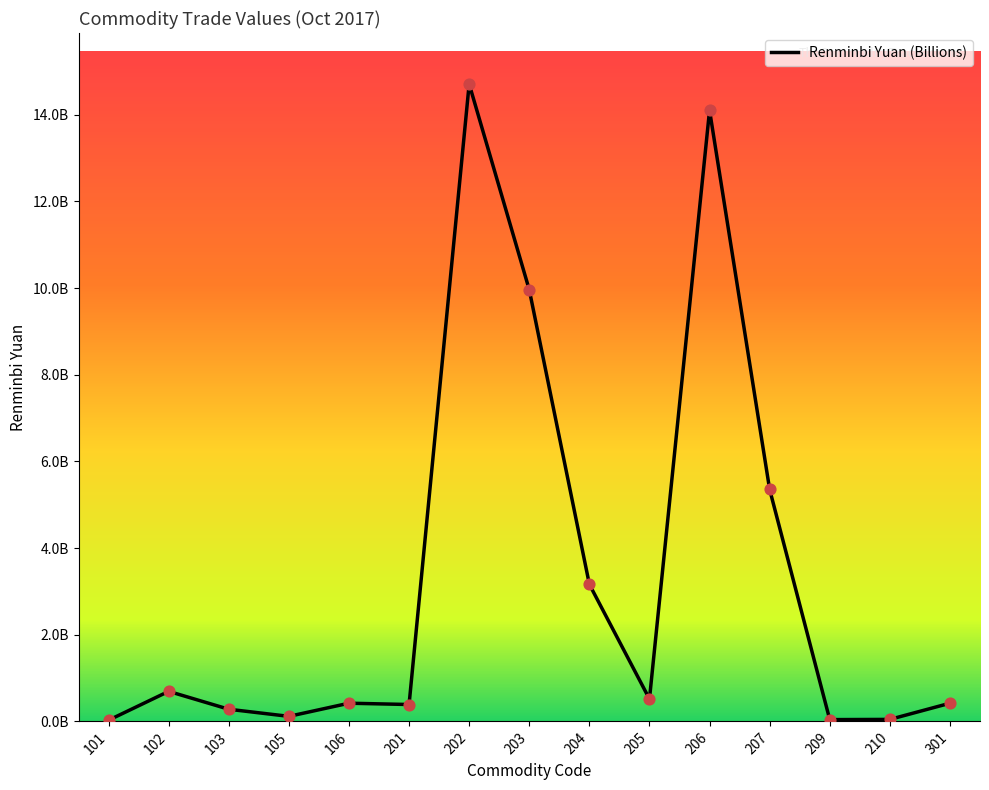

Which has a higher value, 106 or 206?

206